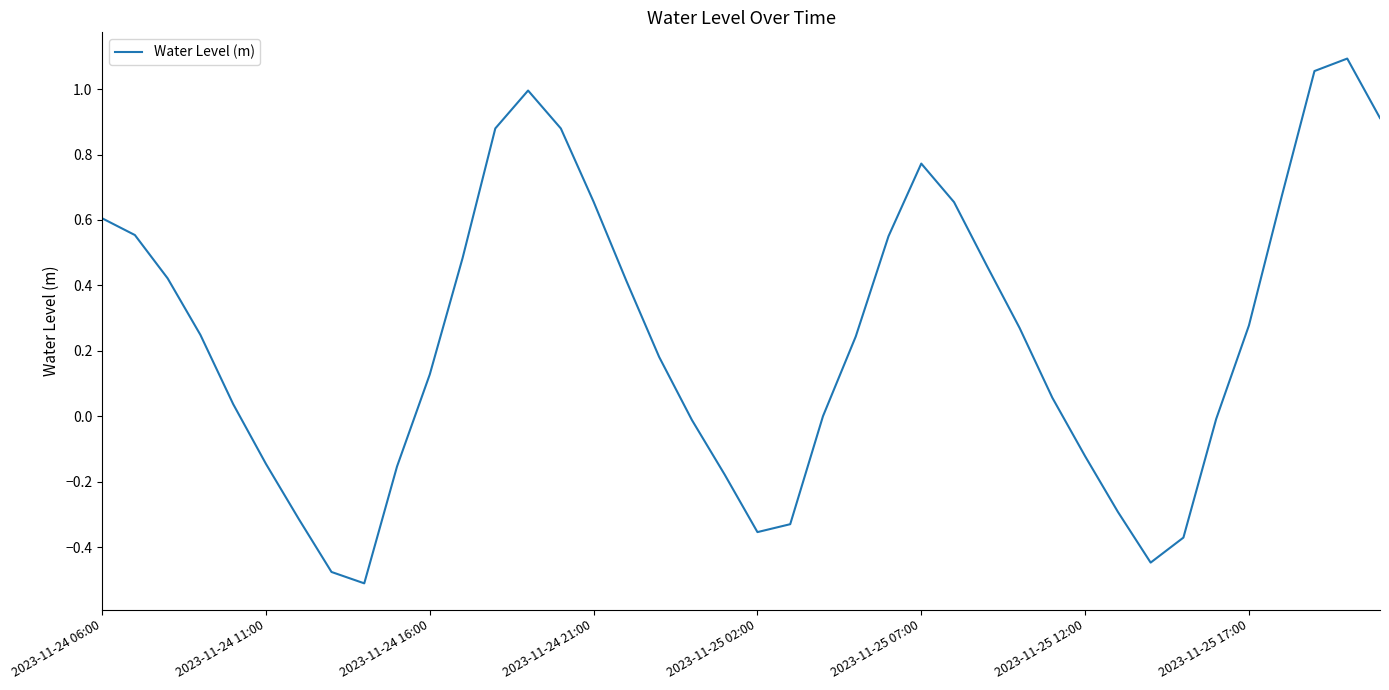

Does the chart display data point markers on the line(s)?

No